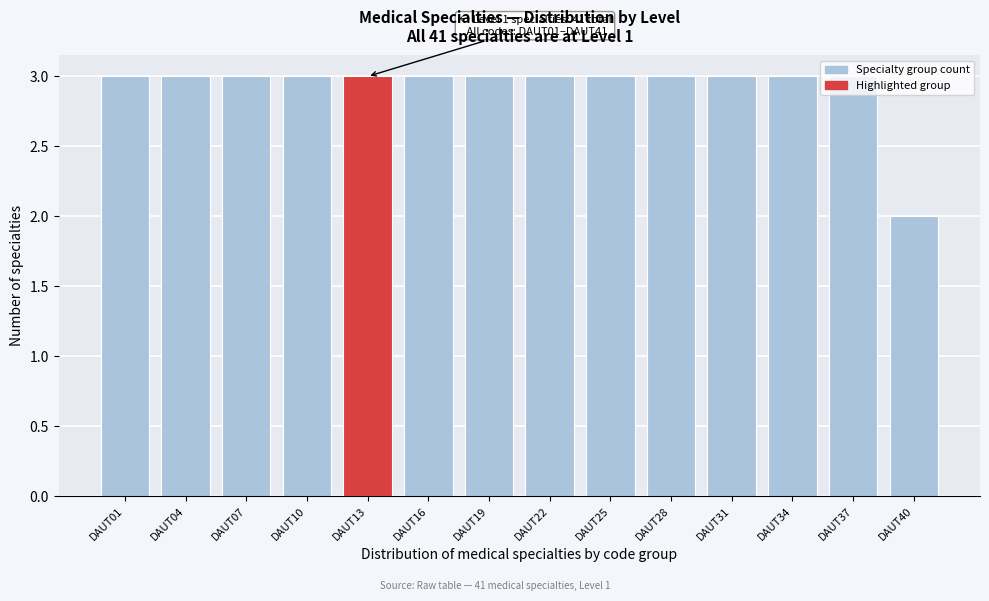

Which category has the lowest value across all series?

DAUT40